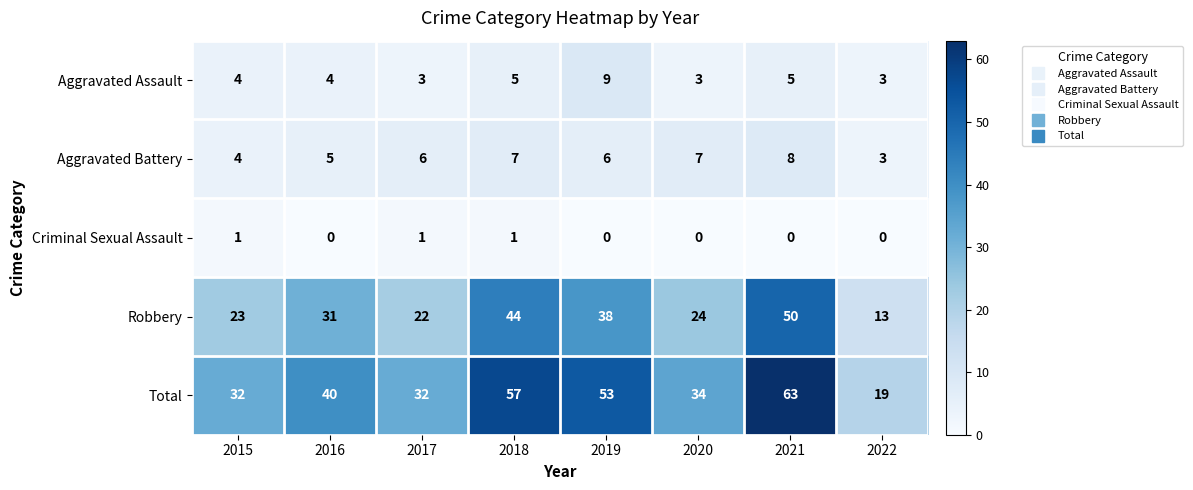

True or false: Total has a value of 57 at 2018.

True